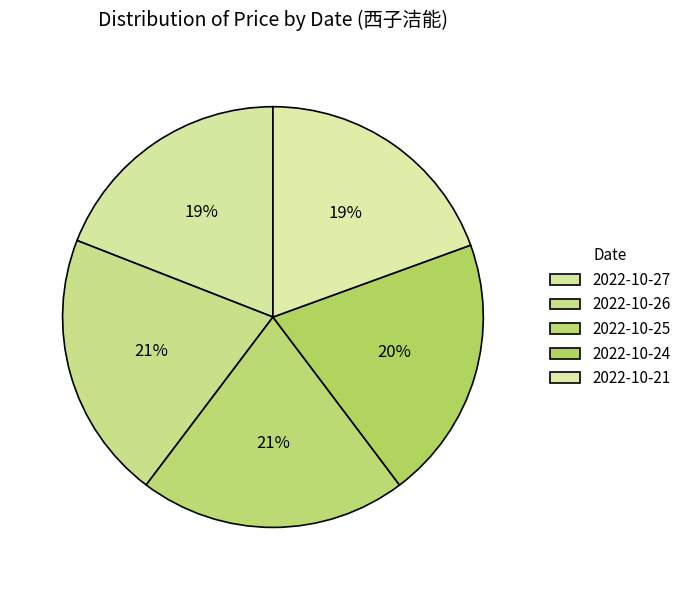

How many slices are in this pie chart?

5